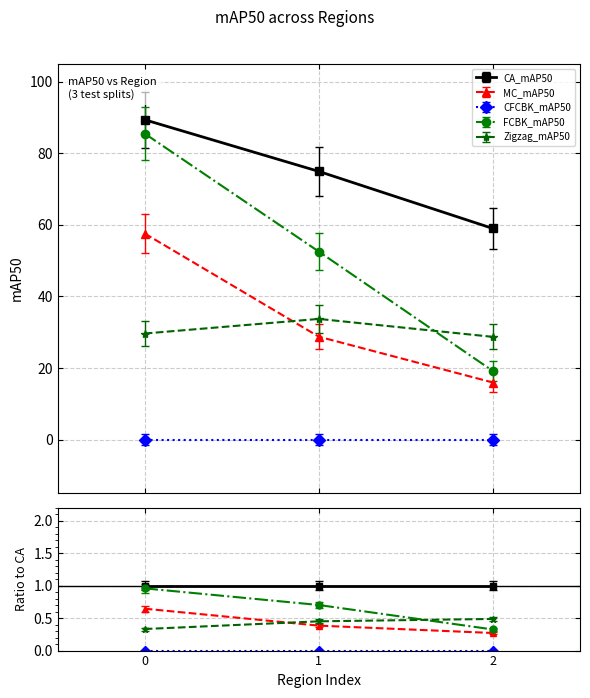

How many values in the Zigzag_mAP50 series are below 29?

1